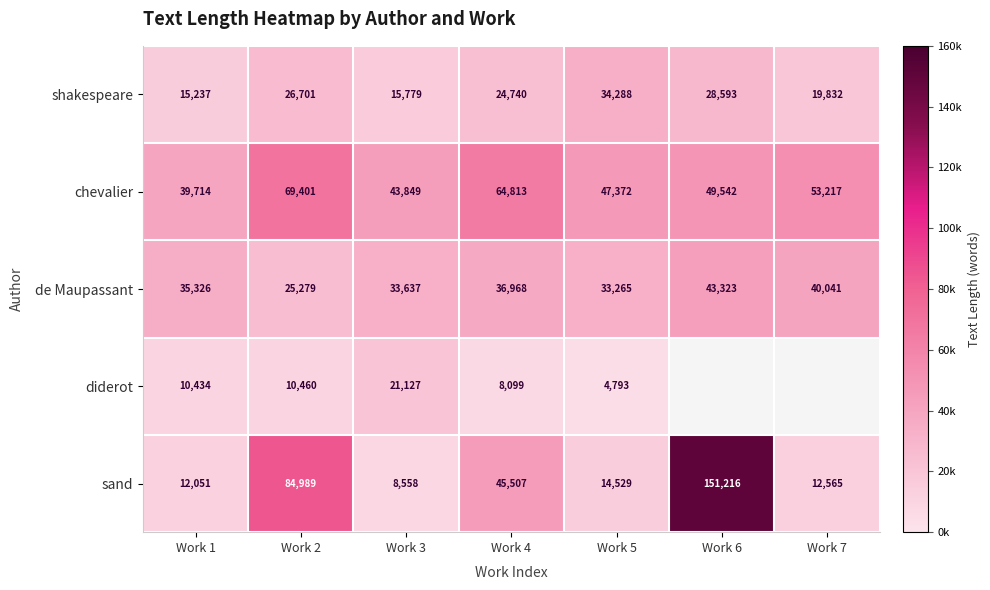

True or false: shakespeare has a value of 40361 at Work 6.

False